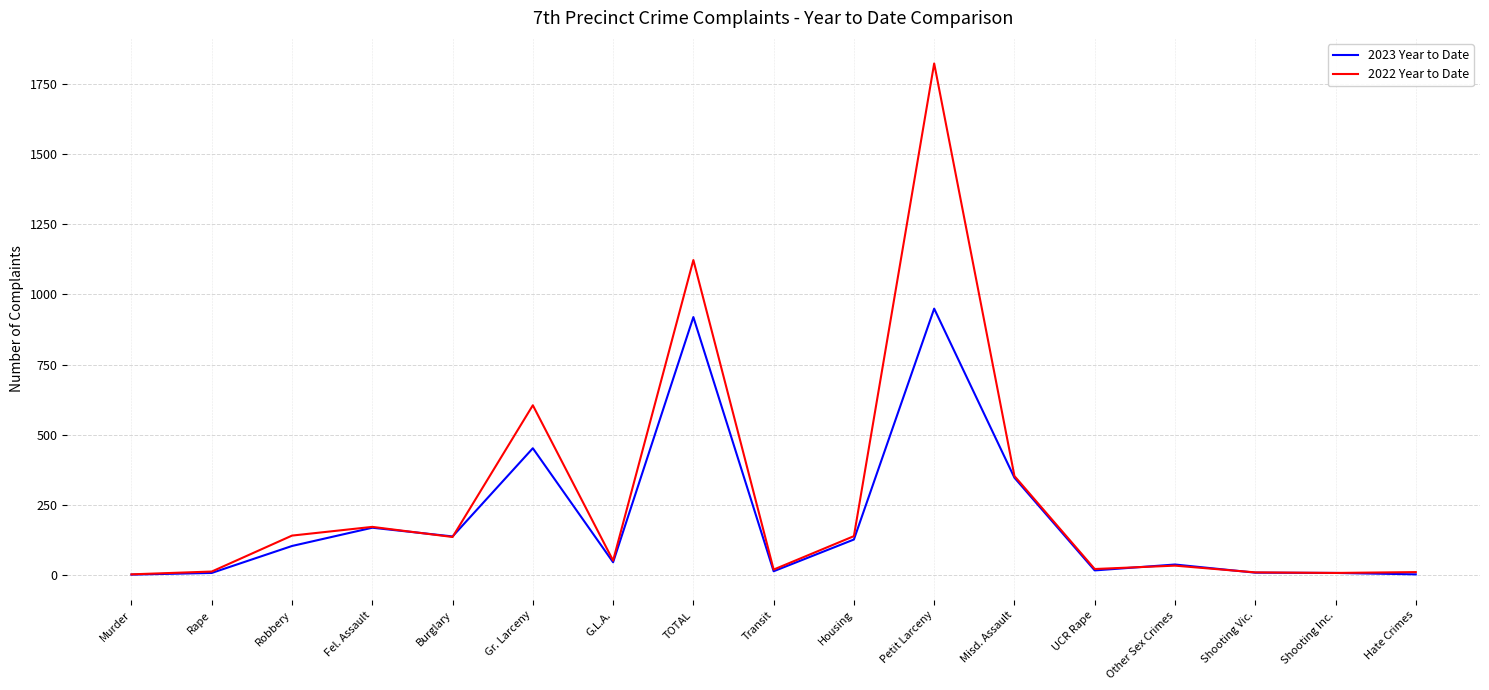

Which series has the widest spread of values?

2022 Year to Date